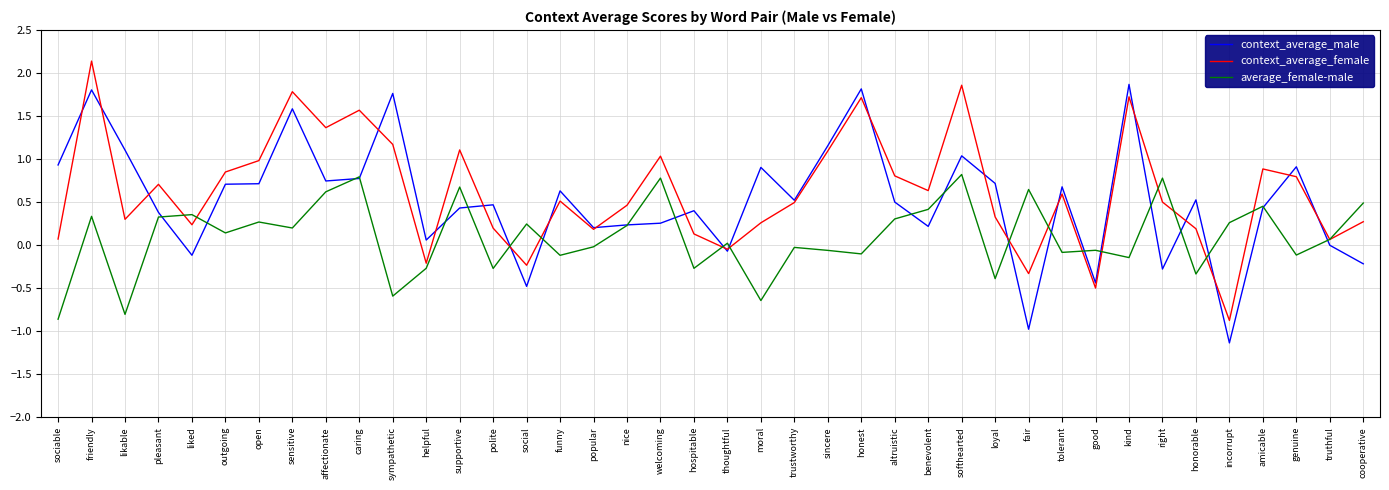

Which series has the largest total across all categories?

context_average_female